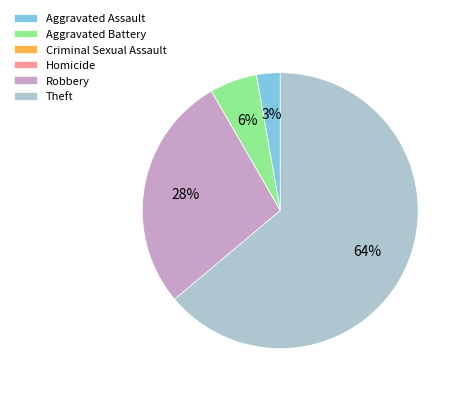

To the nearest percent, what is the average slice percentage?

17%